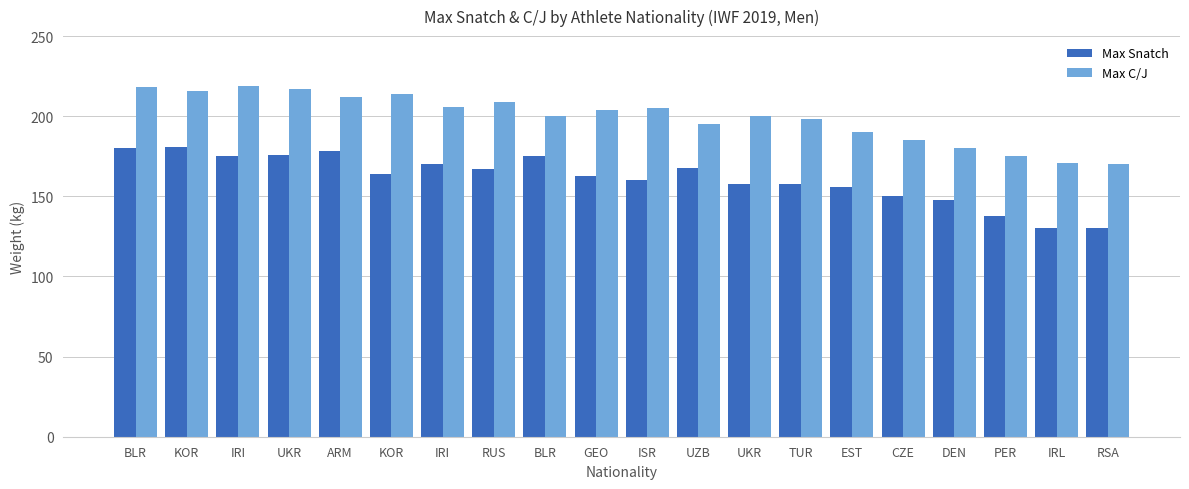

What are all the series names shown in the legend?

Max Snatch, Max C/J